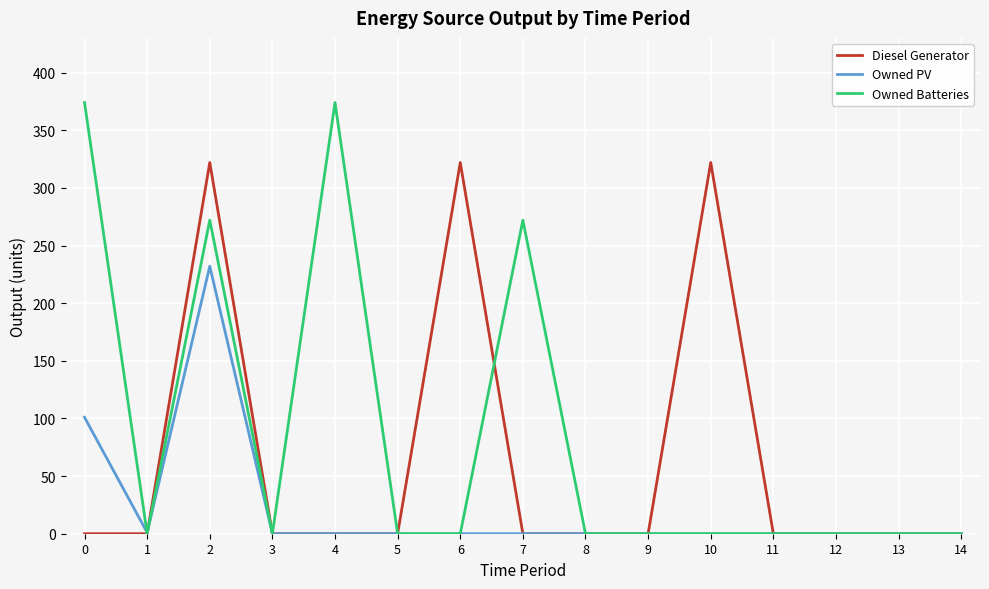

Where is the first local minimum for Owned Batteries?

1